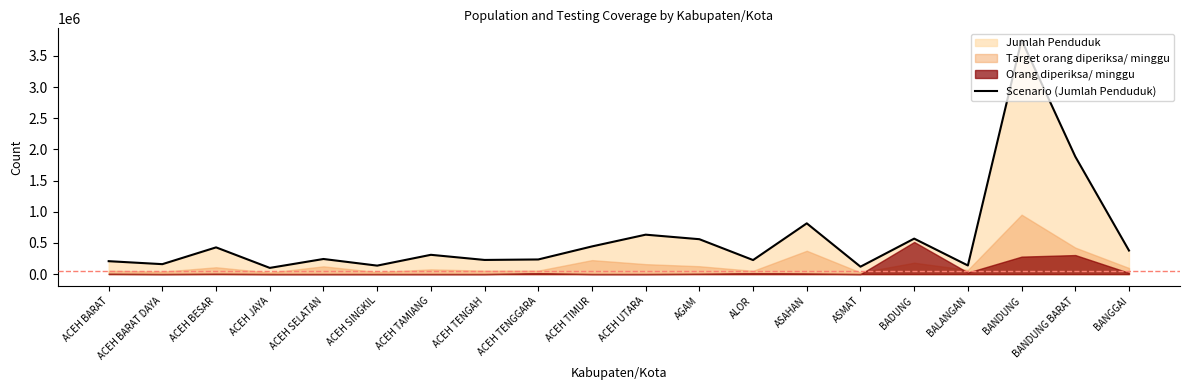

What is the sum of the values at ACEH BARAT DAYA and ACEH BARAT?

366009